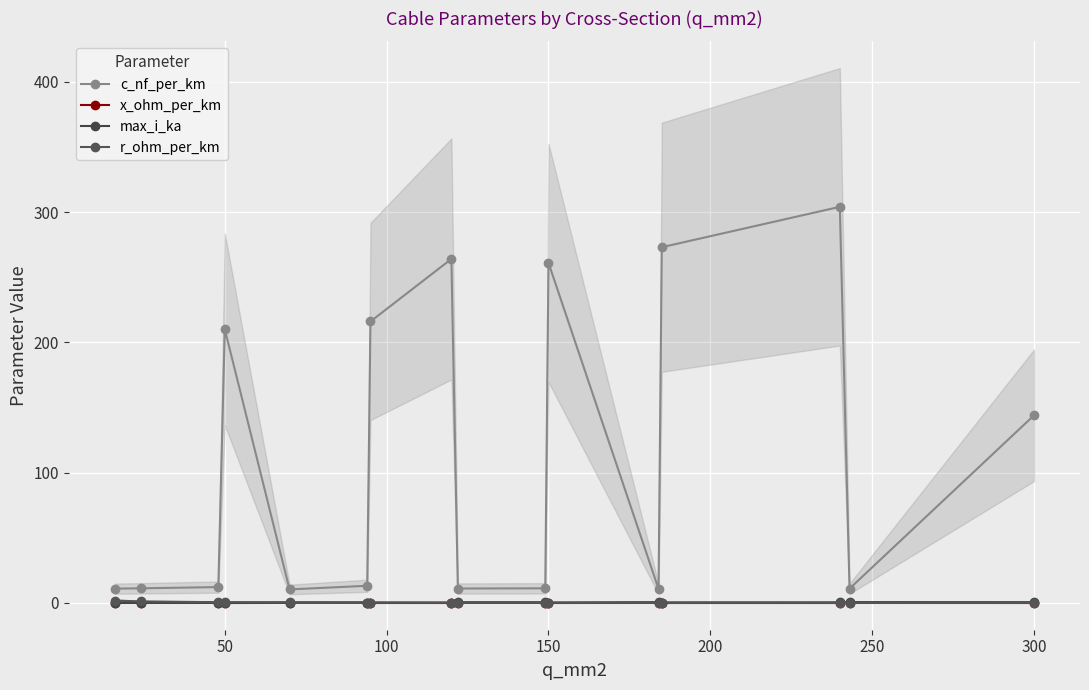

How many data points does each series have?

16